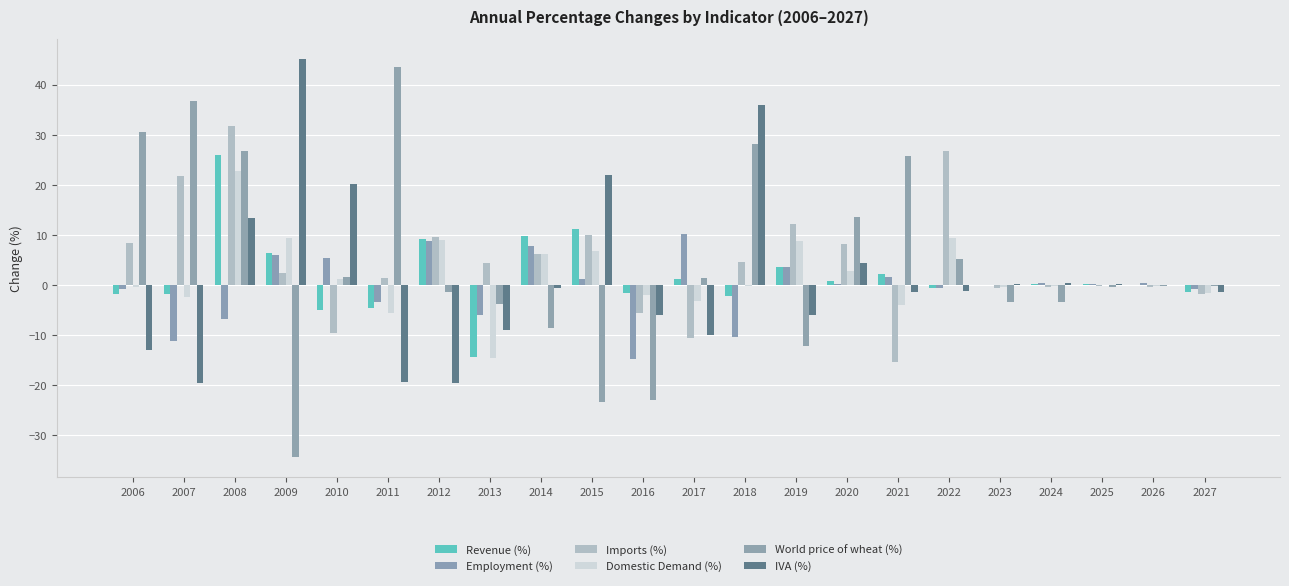

Which series has the largest total across all categories?

Imports (%)